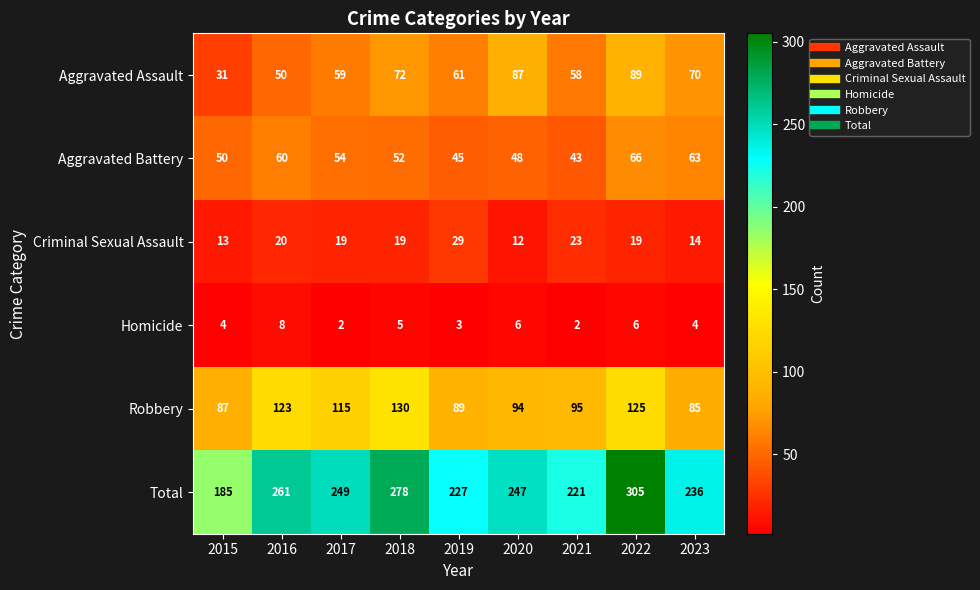

What is the sum of all Homicide values?

40